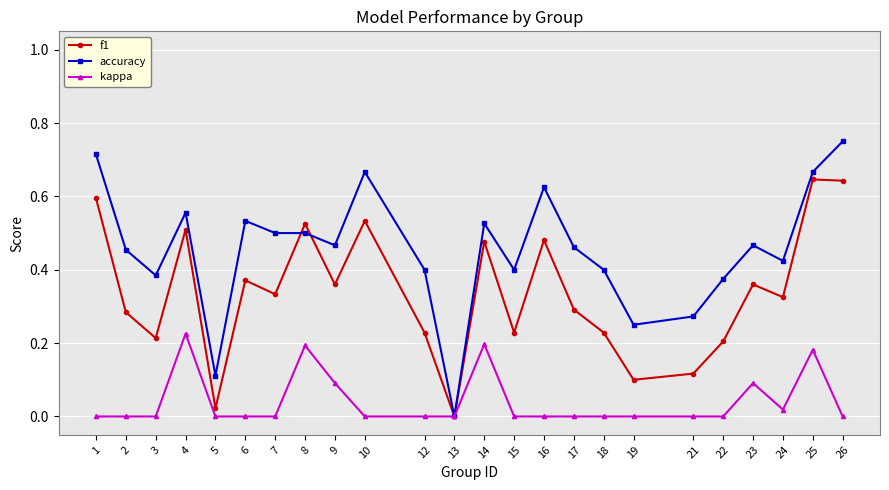

Which series has the widest spread of values?

accuracy